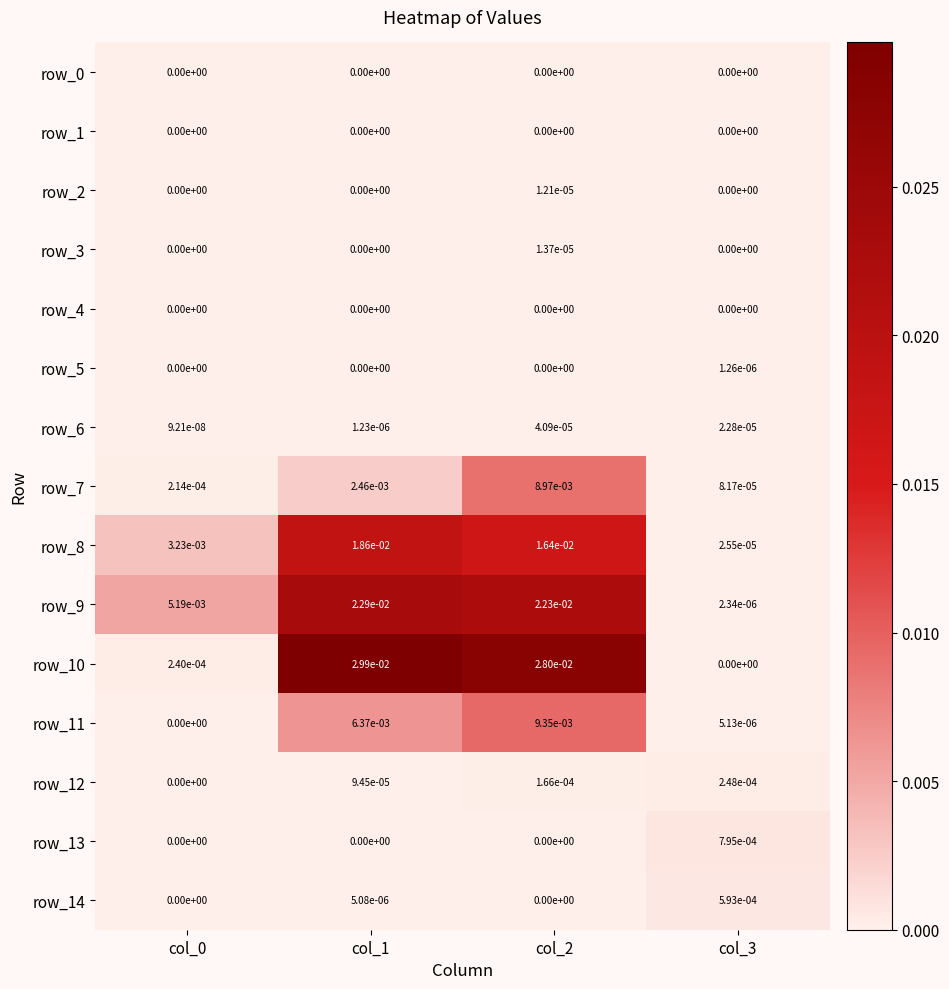

True or false: row_11 has a value of 0.0 at col_3.

True